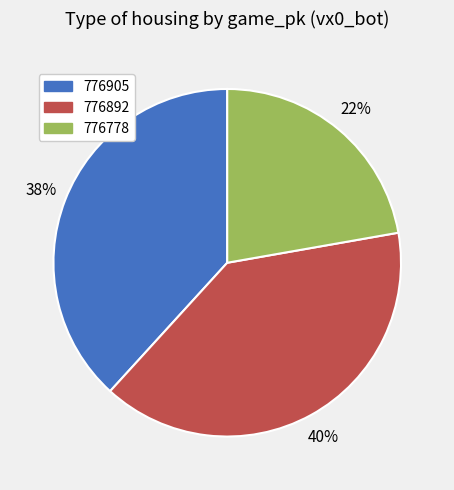

Rank the categories by value from lowest to highest.

776778, 776905, 776892